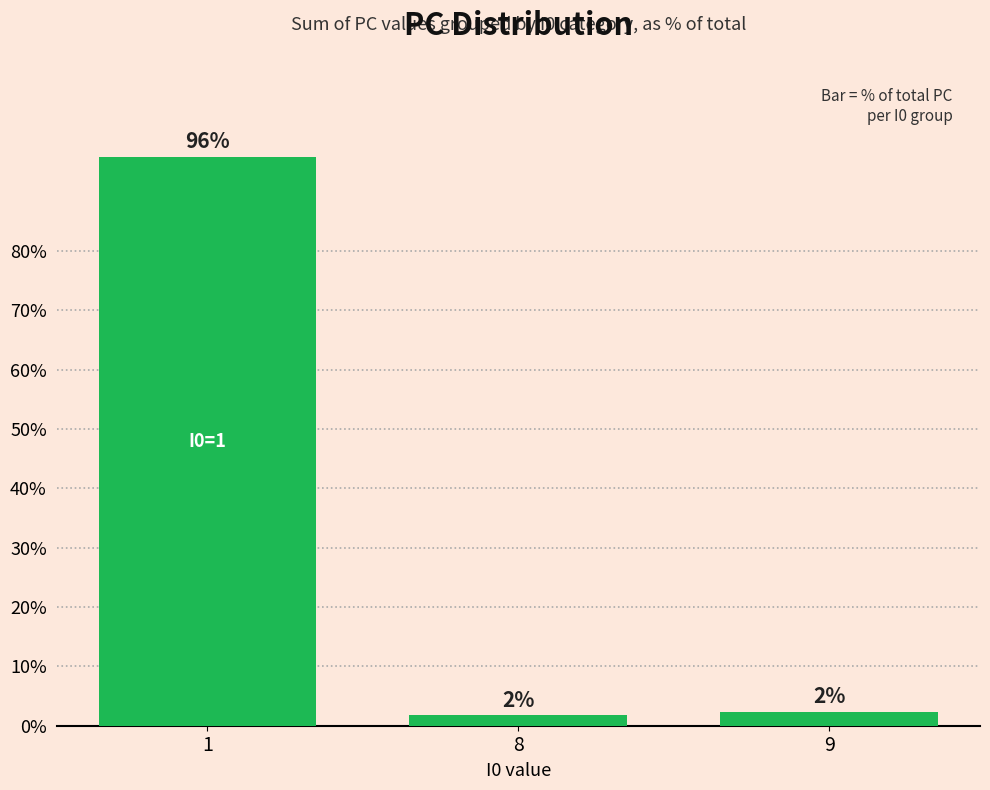

What is the difference between the maximum and second lowest values?

93.5